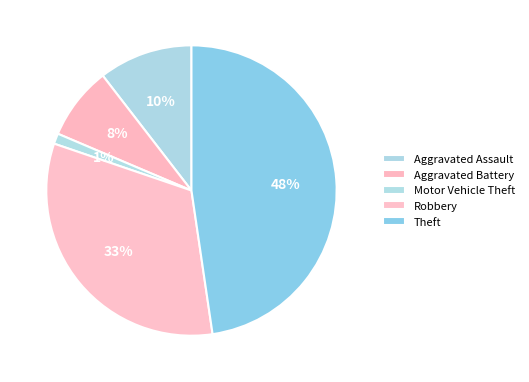

Approximately how many times larger is the value at Robbery compared to Theft?

0.7